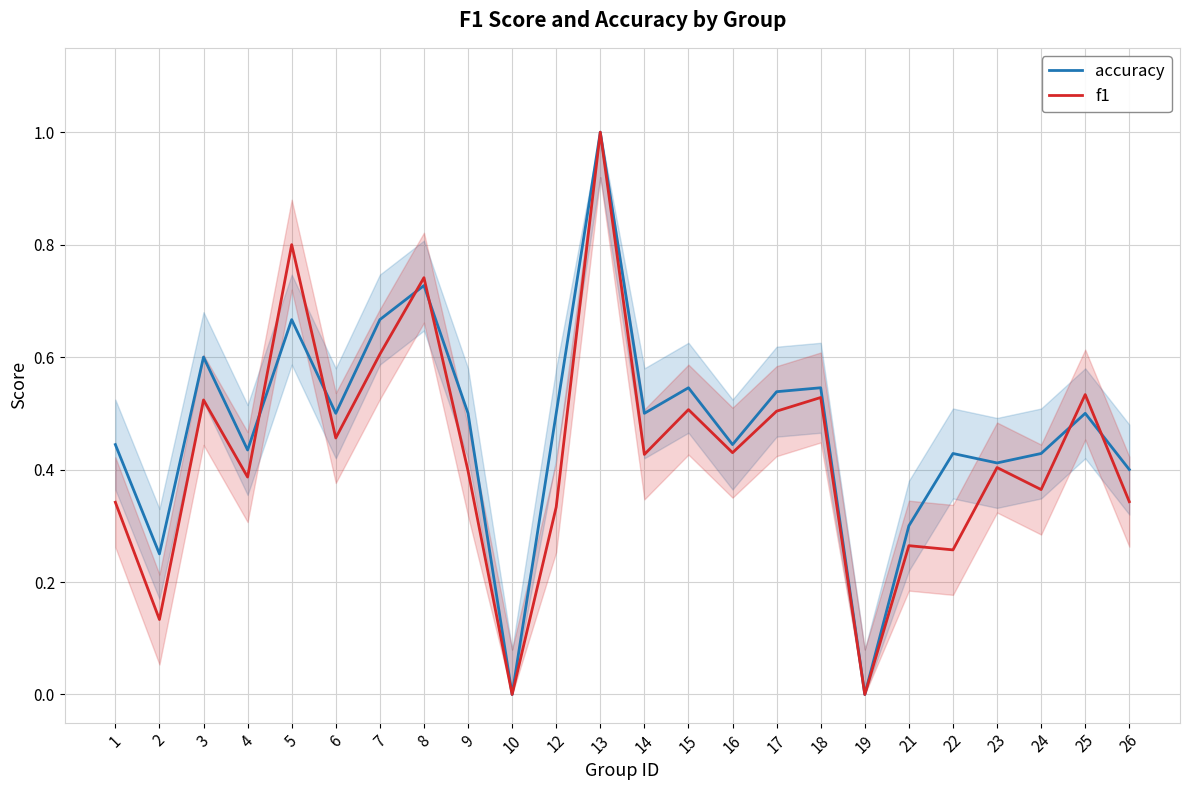

In accuracy, how many points are lower than both neighbors (excluding endpoints)?

8